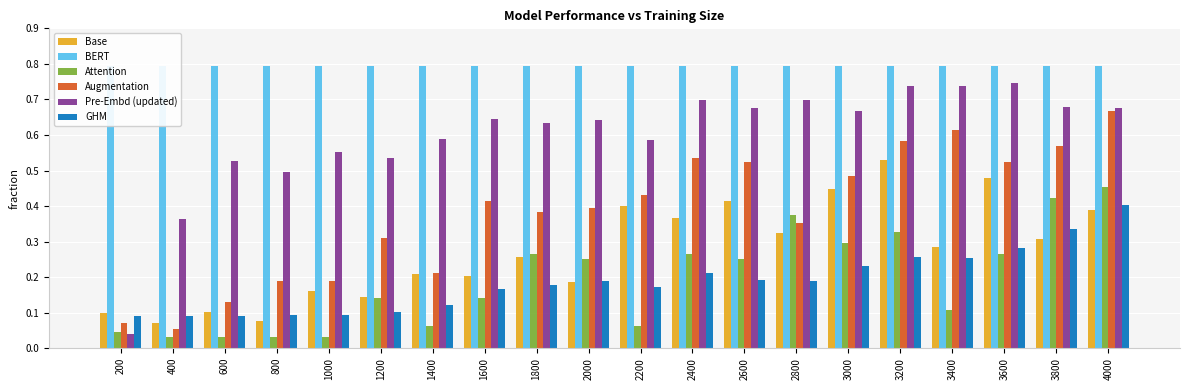

Reading left to right, transcribe all the data shown in this chart.

Base: 200=0.1	400=0.1	600=0.1	800=0.1	1000=0.2	1200=0.1	1400=0.2	1600=0.2	1800=0.3	2000=0.2	2200=0.4	2400=0.4	2600=0.4	2800=0.3	3000=0.4	3200=0.5	3400=0.3	3600=0.5	3800=0.3	4000=0.4
BERT: 200=0.8	400=0.8	600=0.8	800=0.8	1000=0.8	1200=0.8	1400=0.8	1600=0.8	1800=0.8	2000=0.8	2200=0.8	2400=0.8	2600=0.8	2800=0.8	3000=0.8	3200=0.8	3400=0.8	3600=0.8	3800=0.8	4000=0.8
Attention: 200=0.0	400=0.0	600=0.0	800=0.0	1000=0.0	1200=0.1	1400=0.1	1600=0.1	1800=0.3	2000=0.2	2200=0.1	2400=0.3	2600=0.2	2800=0.4	3000=0.3	3200=0.3	3400=0.1	3600=0.3	3800=0.4	4000=0.5
Augmentation: 200=0.1	400=0.1	600=0.1	800=0.2	1000=0.2	1200=0.3	1400=0.2	1600=0.4	1800=0.4	2000=0.4	2200=0.4	2400=0.5	2600=0.5	2800=0.4	3000=0.5	3200=0.6	3400=0.6	3600=0.5	3800=0.6	4000=0.7
Pre-Embd (updated): 200=0.0	400=0.4	600=0.5	800=0.5	1000=0.6	1200=0.5	1400=0.6	1600=0.6	1800=0.6	2000=0.6	2200=0.6	2400=0.7	2600=0.7	2800=0.7	3000=0.7	3200=0.7	3400=0.7	3600=0.7	3800=0.7	4000=0.7
GHM: 200=0.1	400=0.1	600=0.1	800=0.1	1000=0.1	1200=0.1	1400=0.1	1600=0.2	1800=0.2	2000=0.2	2200=0.2	2400=0.2	2600=0.2	2800=0.2	3000=0.2	3200=0.3	3400=0.3	3600=0.3	3800=0.3	4000=0.4